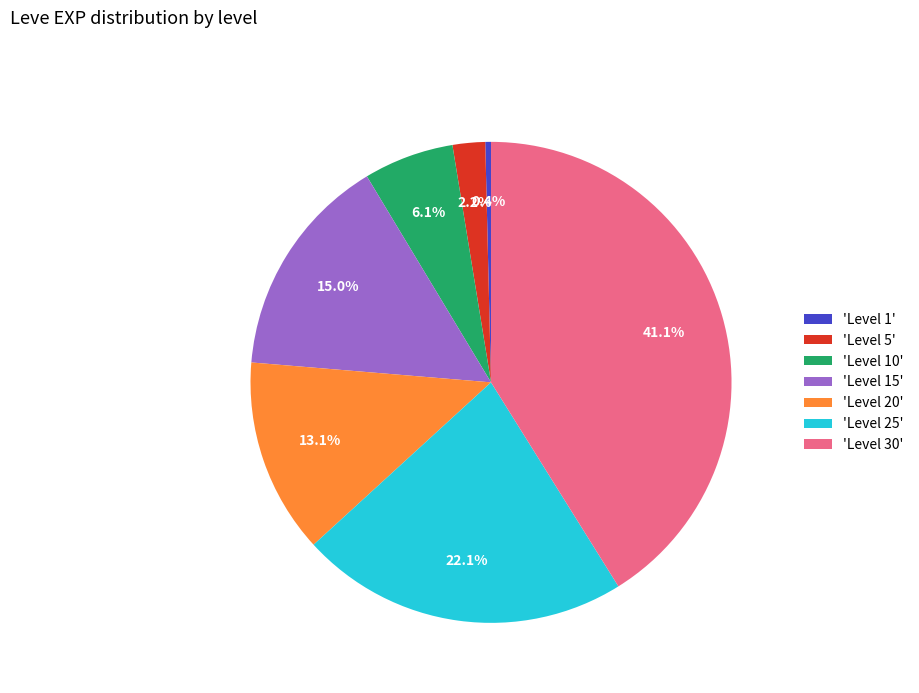

How many segments does this pie chart have?

7